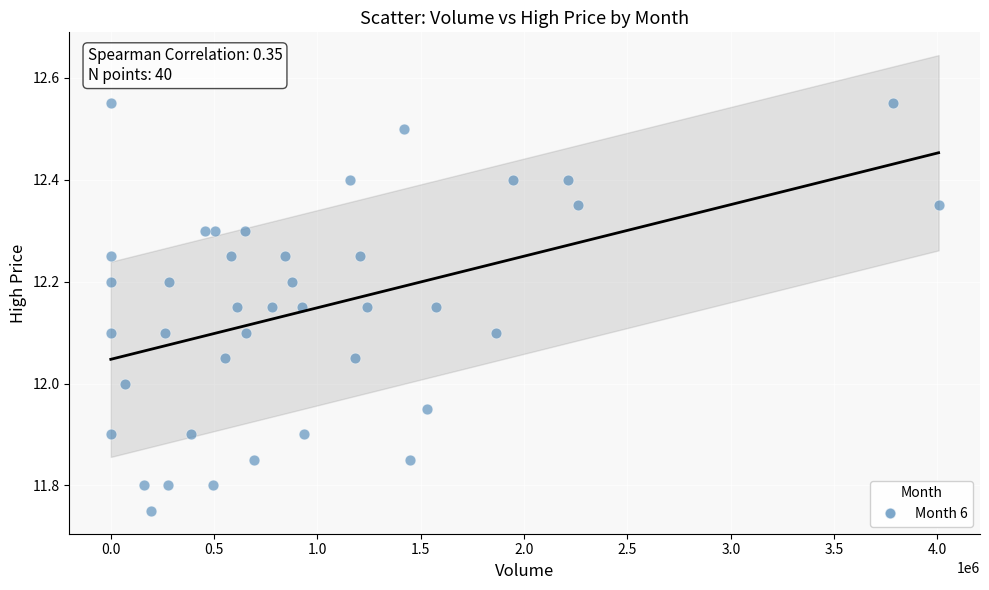

What is the range of Y values (max minus min)?

0.8